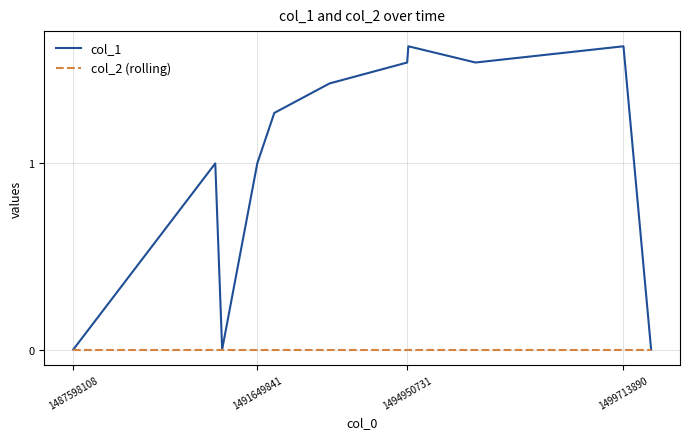

Does the chart display data point markers on the line(s)?

No